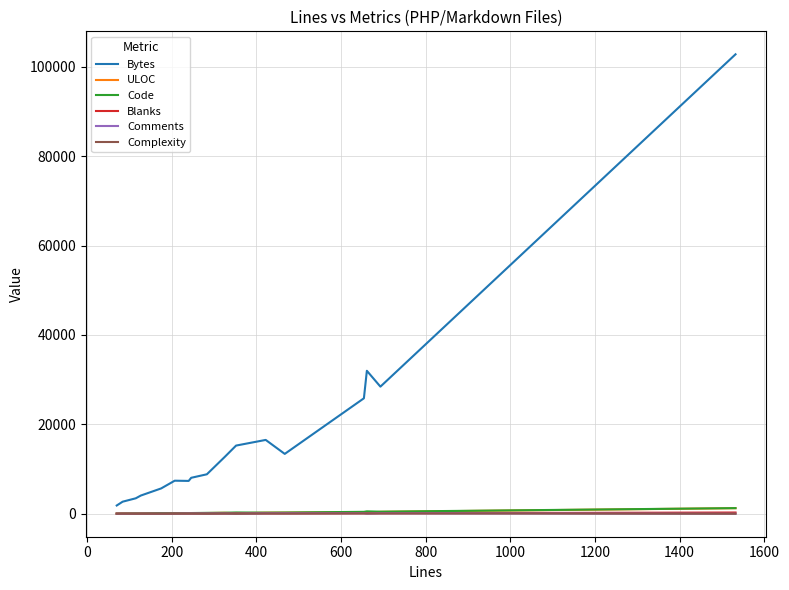

Which series has the widest spread of values?

Bytes